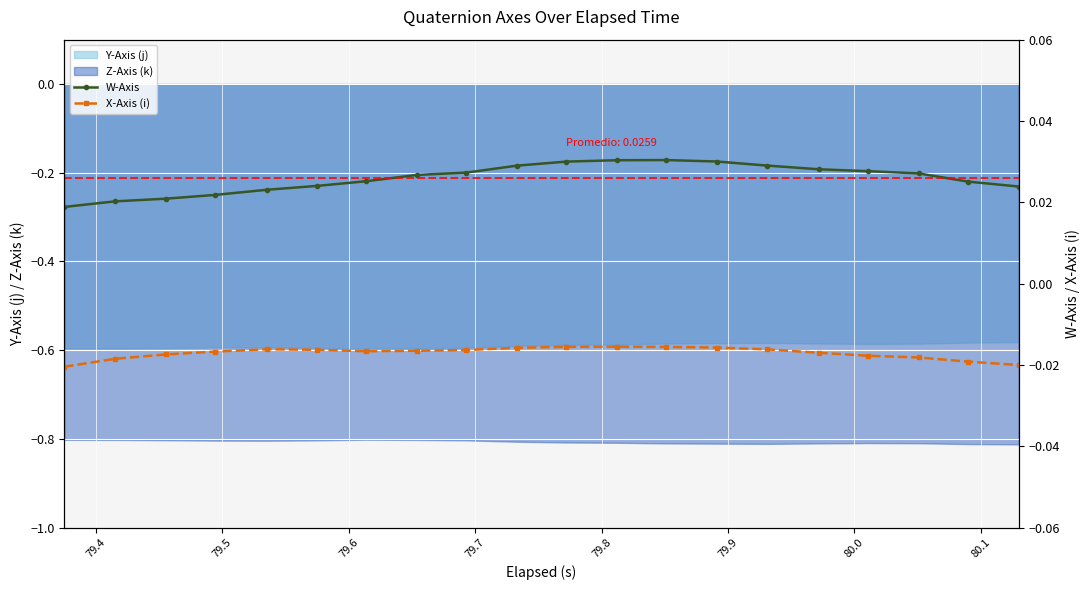

How many lines are shown in the chart?

2